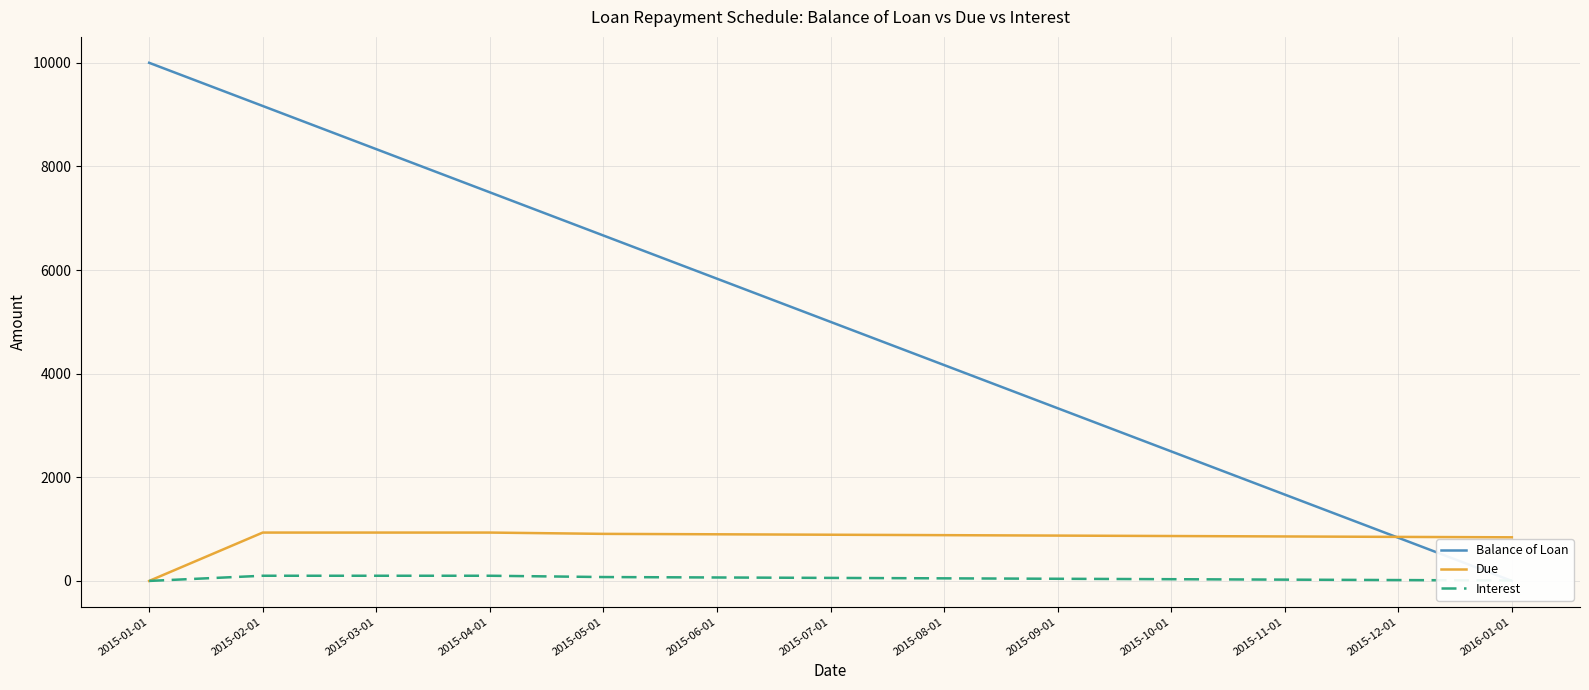

True or false: Interest and Due intersect in this chart.

False